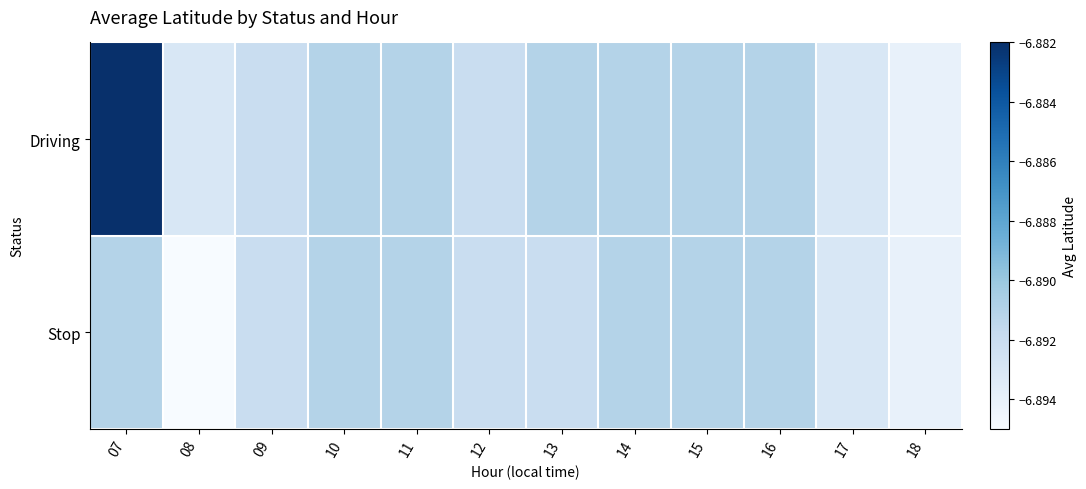

Reading left to right, list all the values displayed in this chart.

Driving: 07=1.0	08=0.2	09=0.2	10=0.3	11=0.3	12=0.2	13=0.3	14=0.3	15=0.3	16=0.3	17=0.2	18=0.1
Stop: 07=0.3	08=0.0	09=0.2	10=0.3	11=0.3	12=0.2	13=0.2	14=0.3	15=0.3	16=0.3	17=0.2	18=0.1